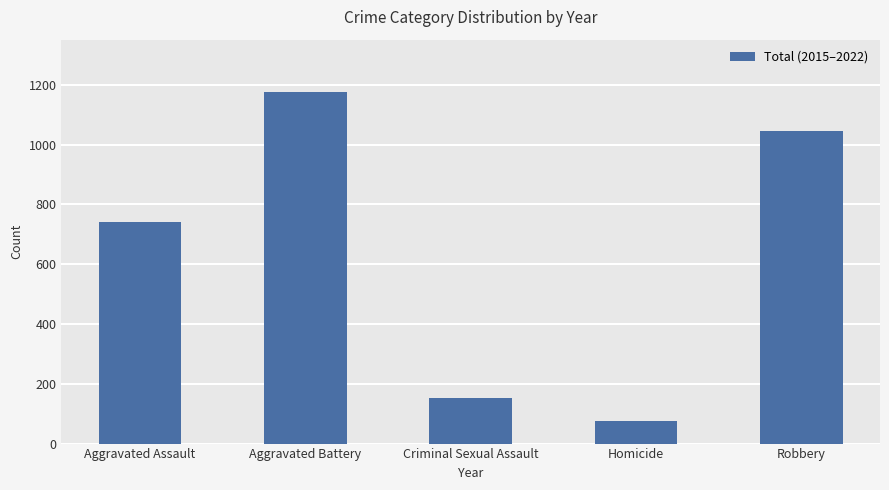

What is the ratio of the value at Aggravated Battery to the value at Criminal Sexual Assault?

7.6